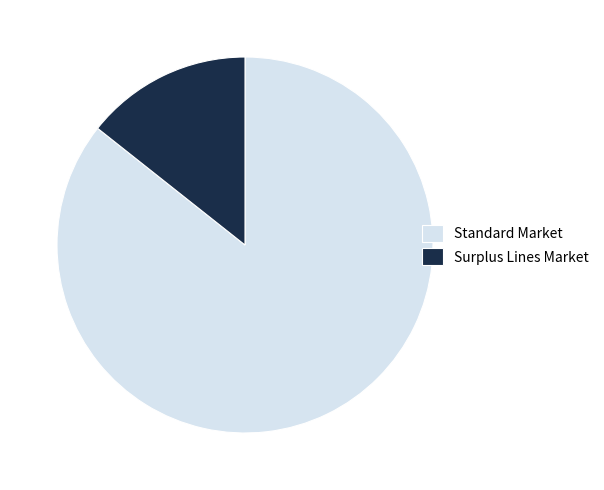

Does any single category account for the majority?

Yes